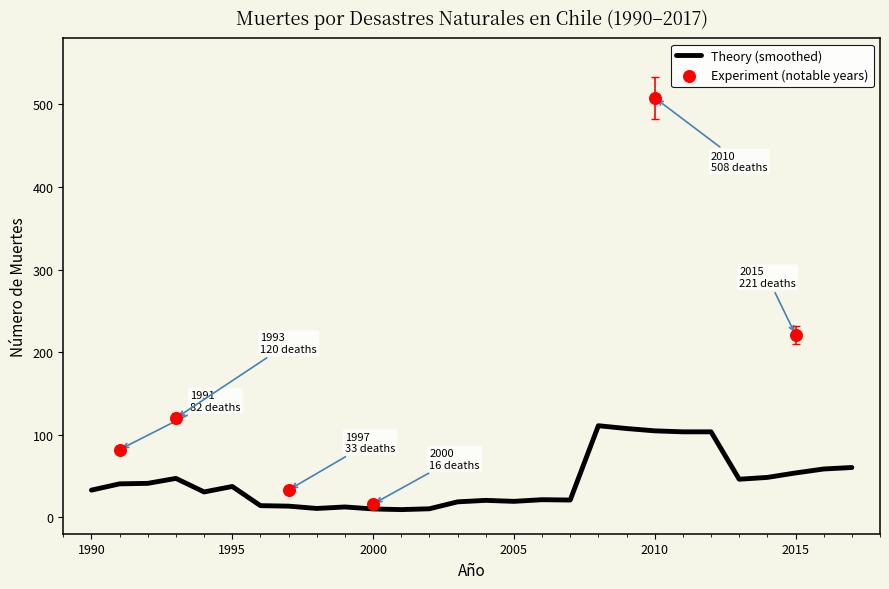

Is it true that Theory (smoothed) equals 104.6 at 2010?

True